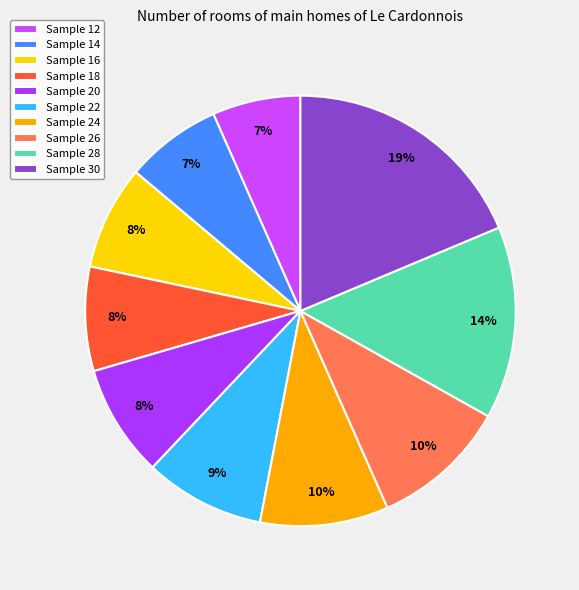

True or false: Sample 16 accounts for 8% of the total.

True